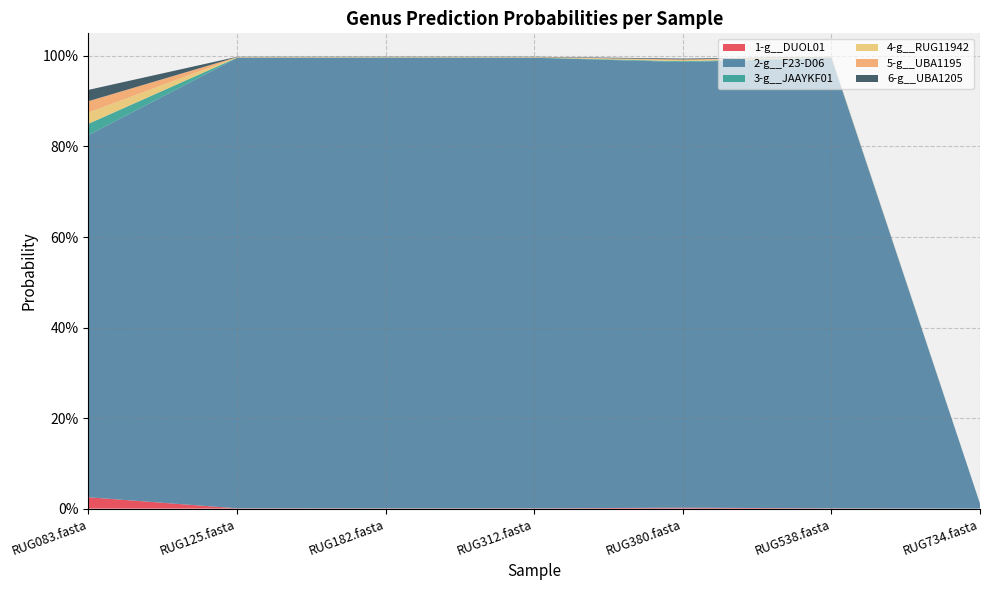

Reading left to right, list all the values displayed in this chart.

1-g__DUOL01: 0.0	0.0	0.0	0.0	0.0	0.0	0.0
2-g__F23-D06: 0.8	1.0	1.0	1.0	1.0	1.0	0.0
3-g__JAAYKF01: 0.0	0.0	0.0	0.0	0.0	0.0	0.0
4-g__RUG11942: 0.0	0.0	0.0	0.0	0.0	0.0	0.0
5-g__UBA1195: 0.0	0.0	0.0	0.0	0.0	0.0	0.0
6-g__UBA1205: 0.0	0.0	0.0	0.0	0.0	0.0	0.0